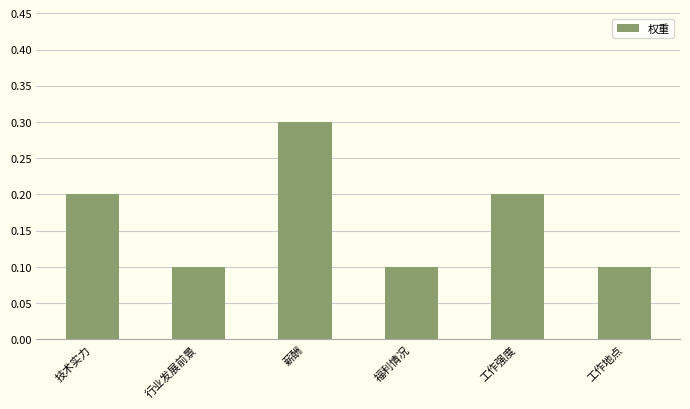

What is the label of the 6th bar from the right?

技术实力